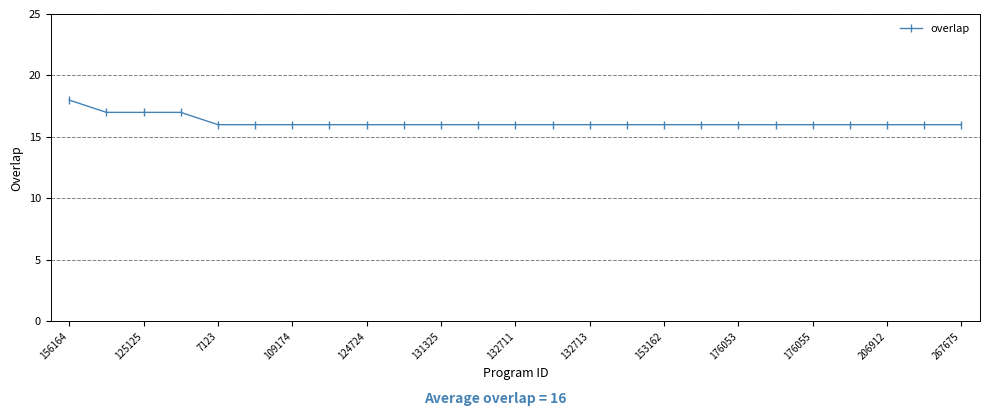

What is the smallest value displayed?

16